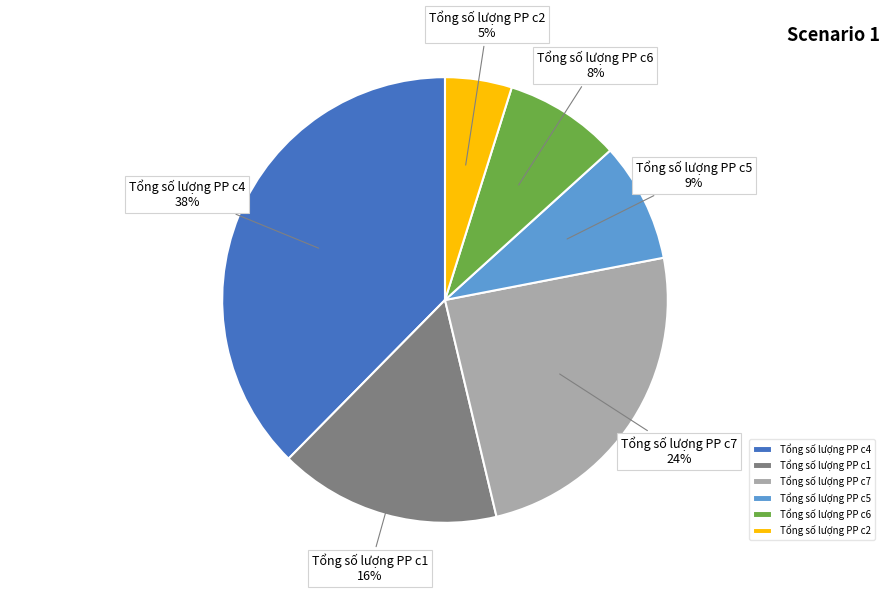

Does any single category account for the majority?

No